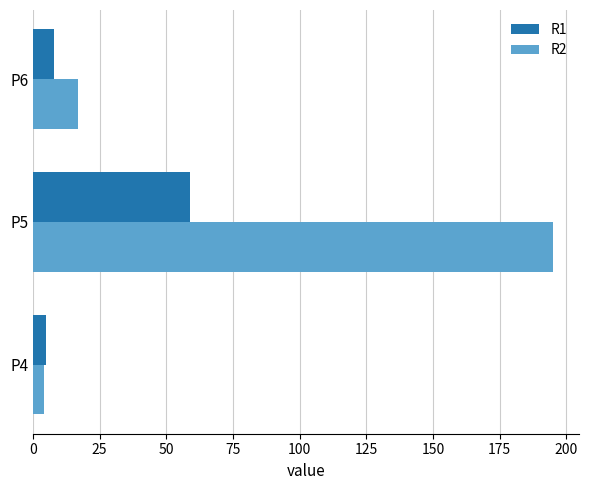

Which series has the largest range (max minus min)?

R2